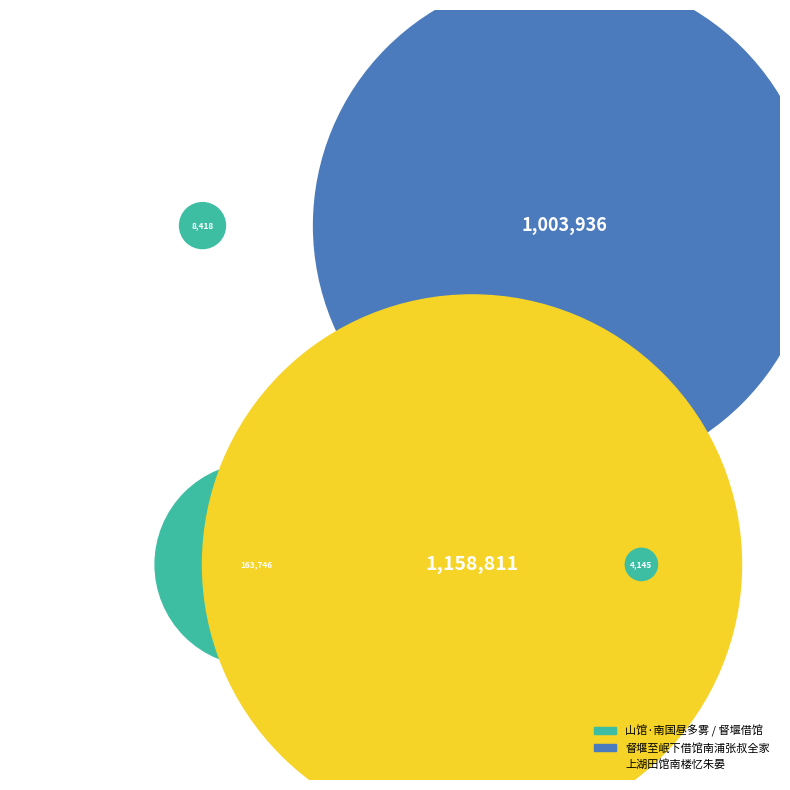

Rank the categories by value from lowest to highest.

上湖田馆南楼忆朱宴, 山馆·南国昼多雾, 督堰至岷下借馆南浦张叔全家临别惠以润石香, 督堰至岷下借馆南浦张叔全家临别惠以润石香几一峰挺拔于白云杳霭间殊有远意小诗谢之, 上湖田馆南楼忆朱晏